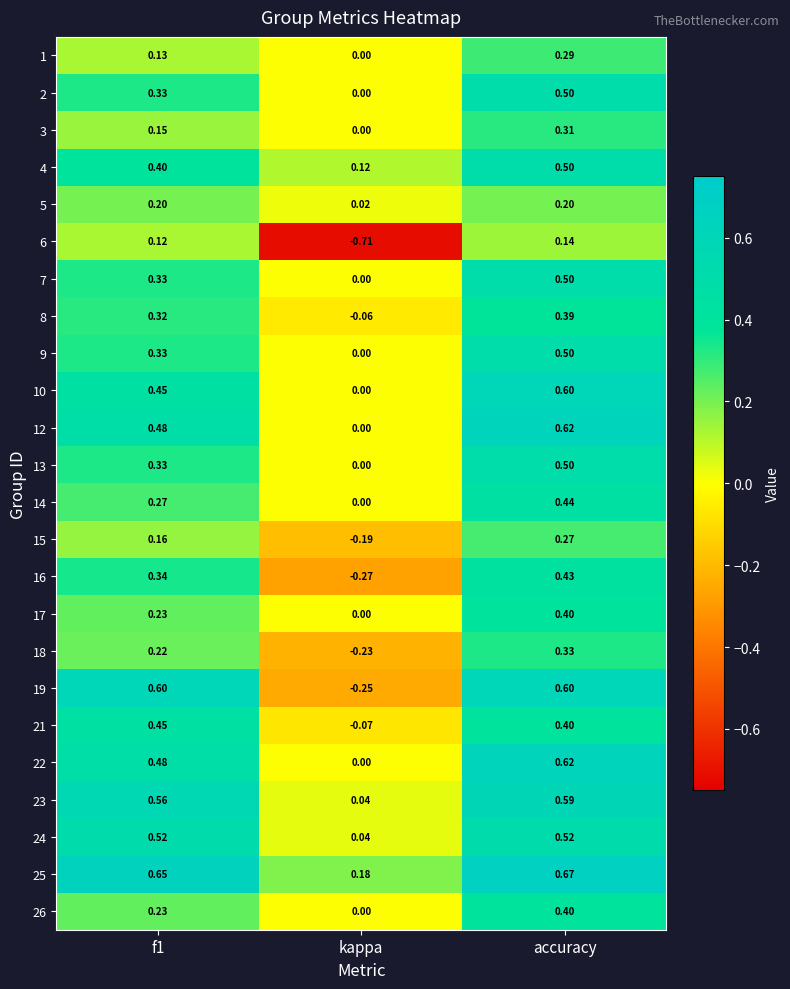

Which label corresponds to the smallest value in the chart?

kappa